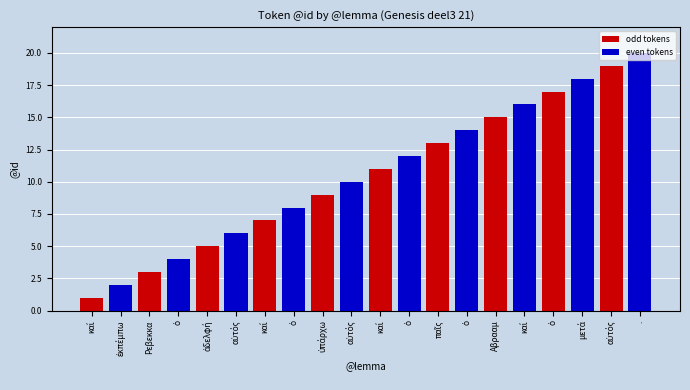

Does the chart contain stacked bars?

No